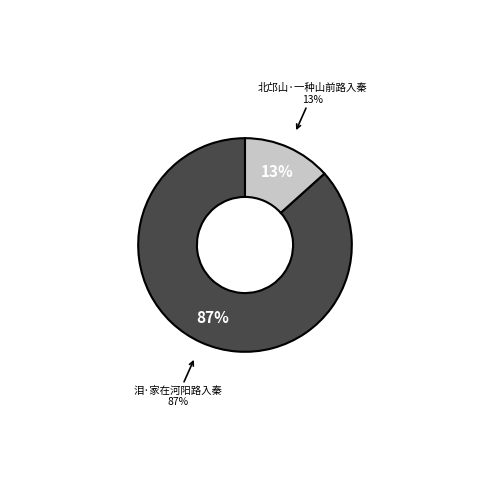

To the nearest percent, what is the average slice percentage?

50%